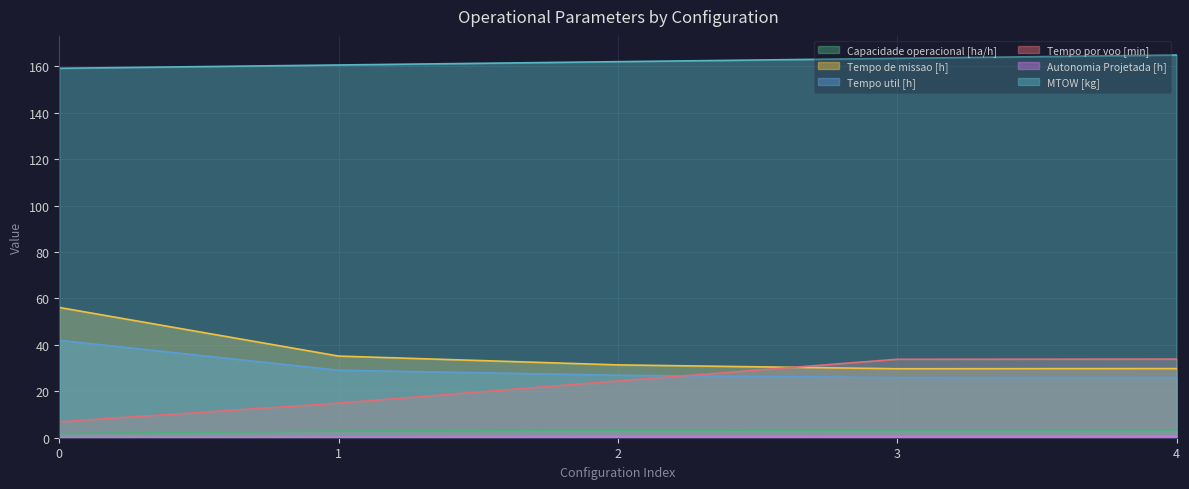

What is the average value of the Tempo util [h] series?

30.0